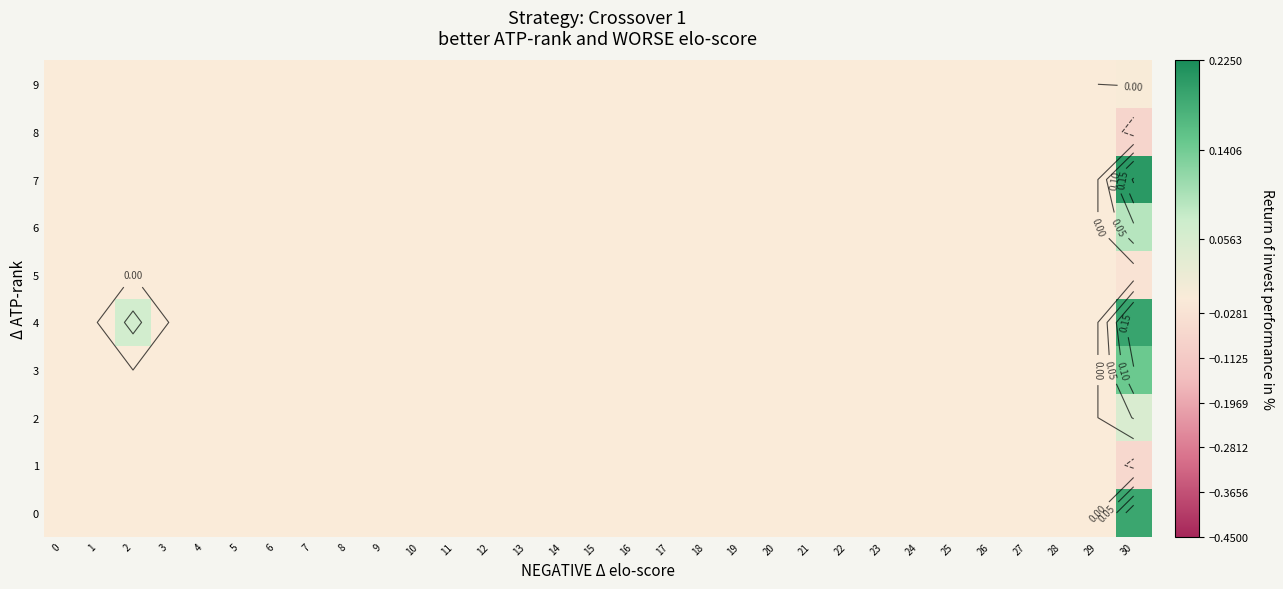

Which label corresponds to the smallest value in the chart?

30